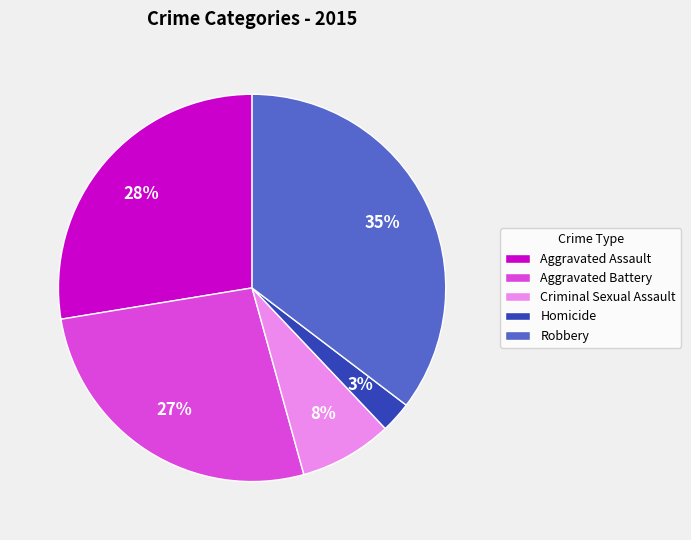

Between Criminal Sexual Assault and Robbery, which is larger?

Robbery